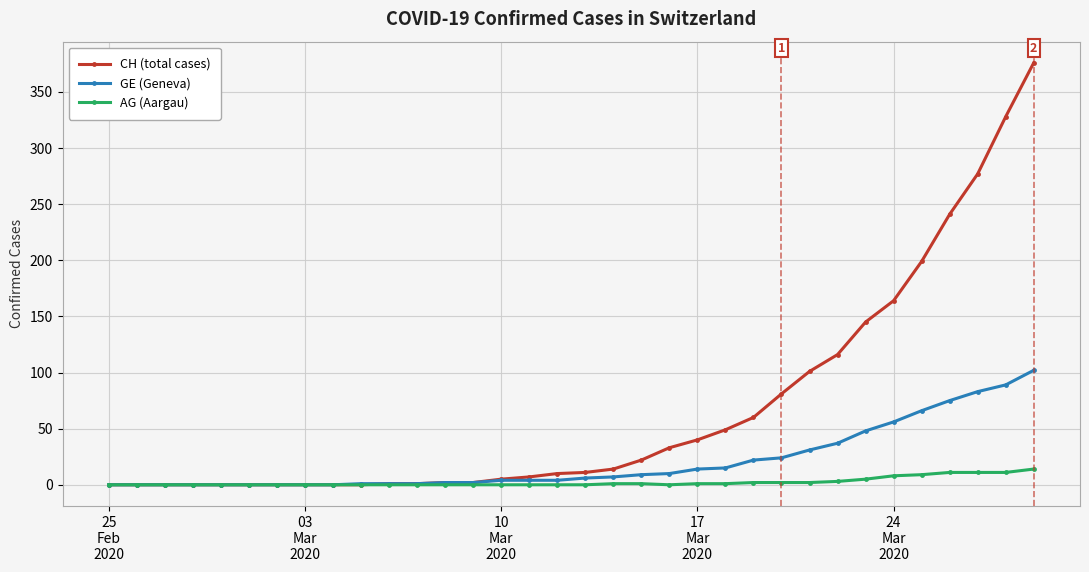

Rank the series by their average value, from highest to lowest.

CH (total cases), GE (Geneva), AG (Aargau)